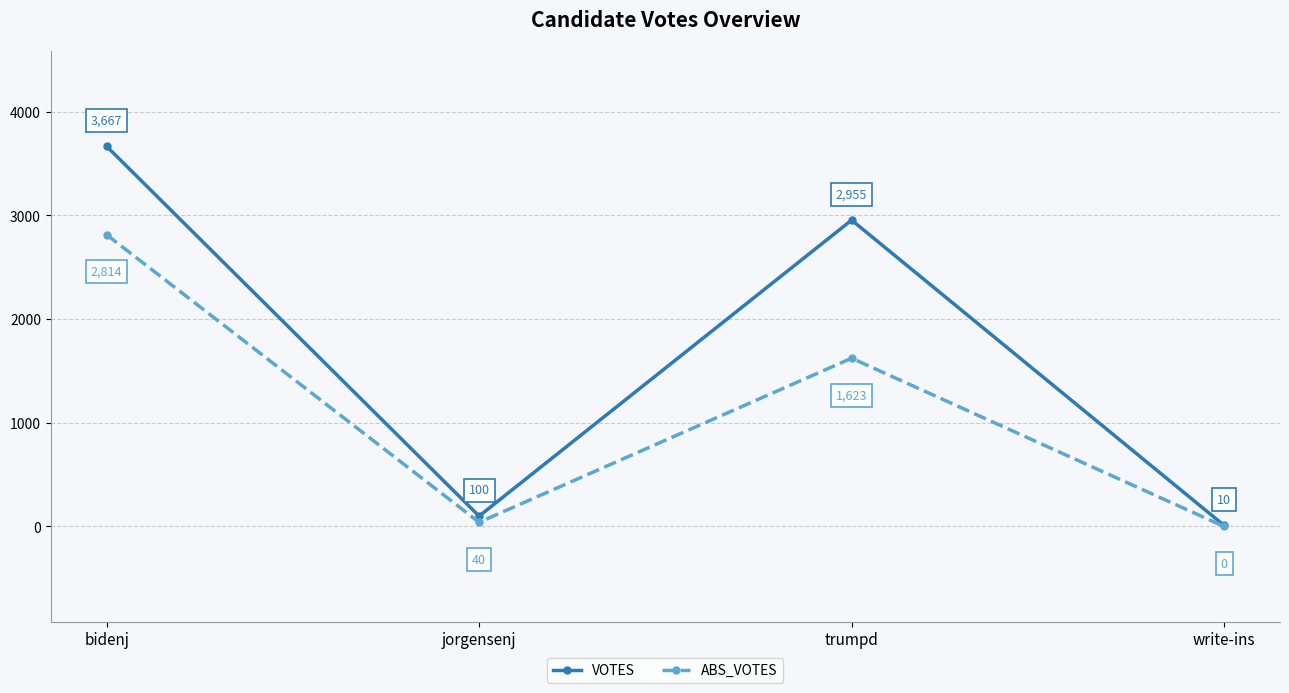

True or false: ABS_VOTES has more than 2 interior local peaks.

False